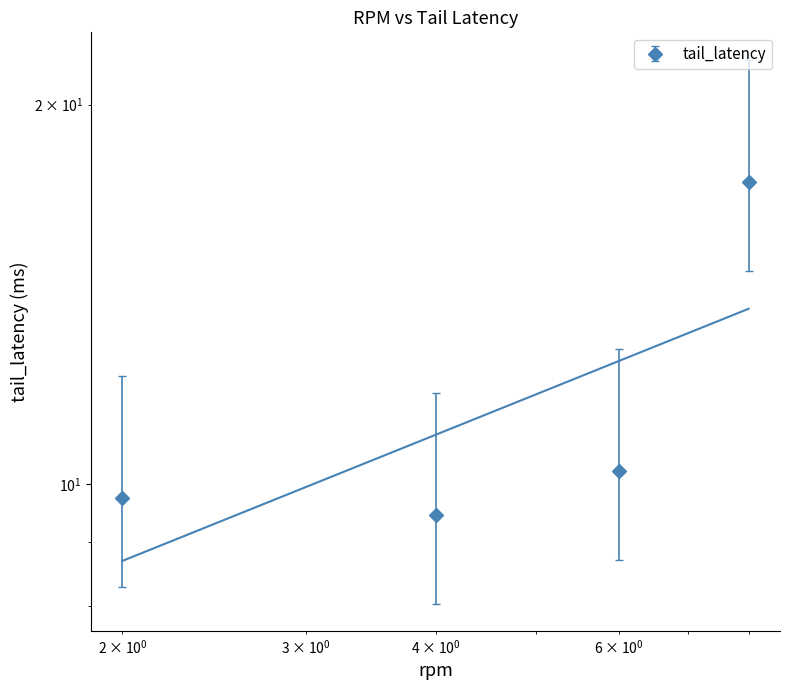

The chart shows a value of 21.7 at 8. True or false?

True